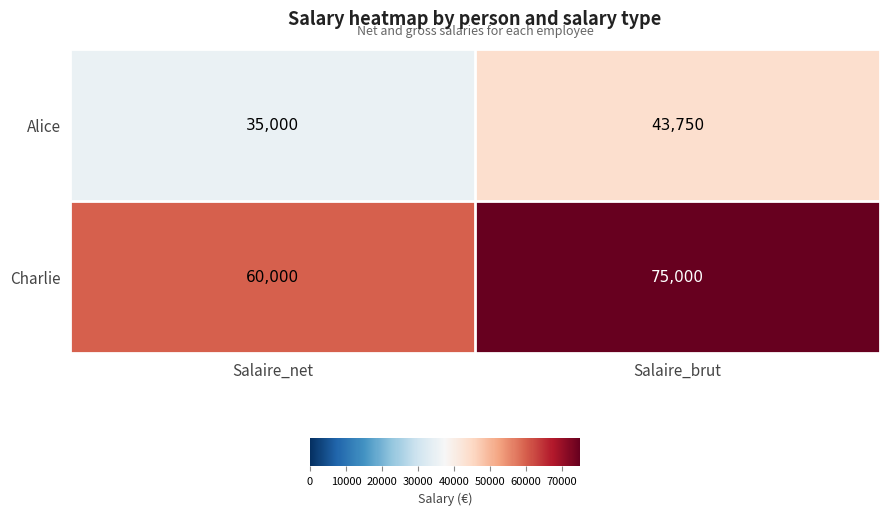

What is the approximate value of Charlie at Salaire_brut, to the nearest 100?

75000